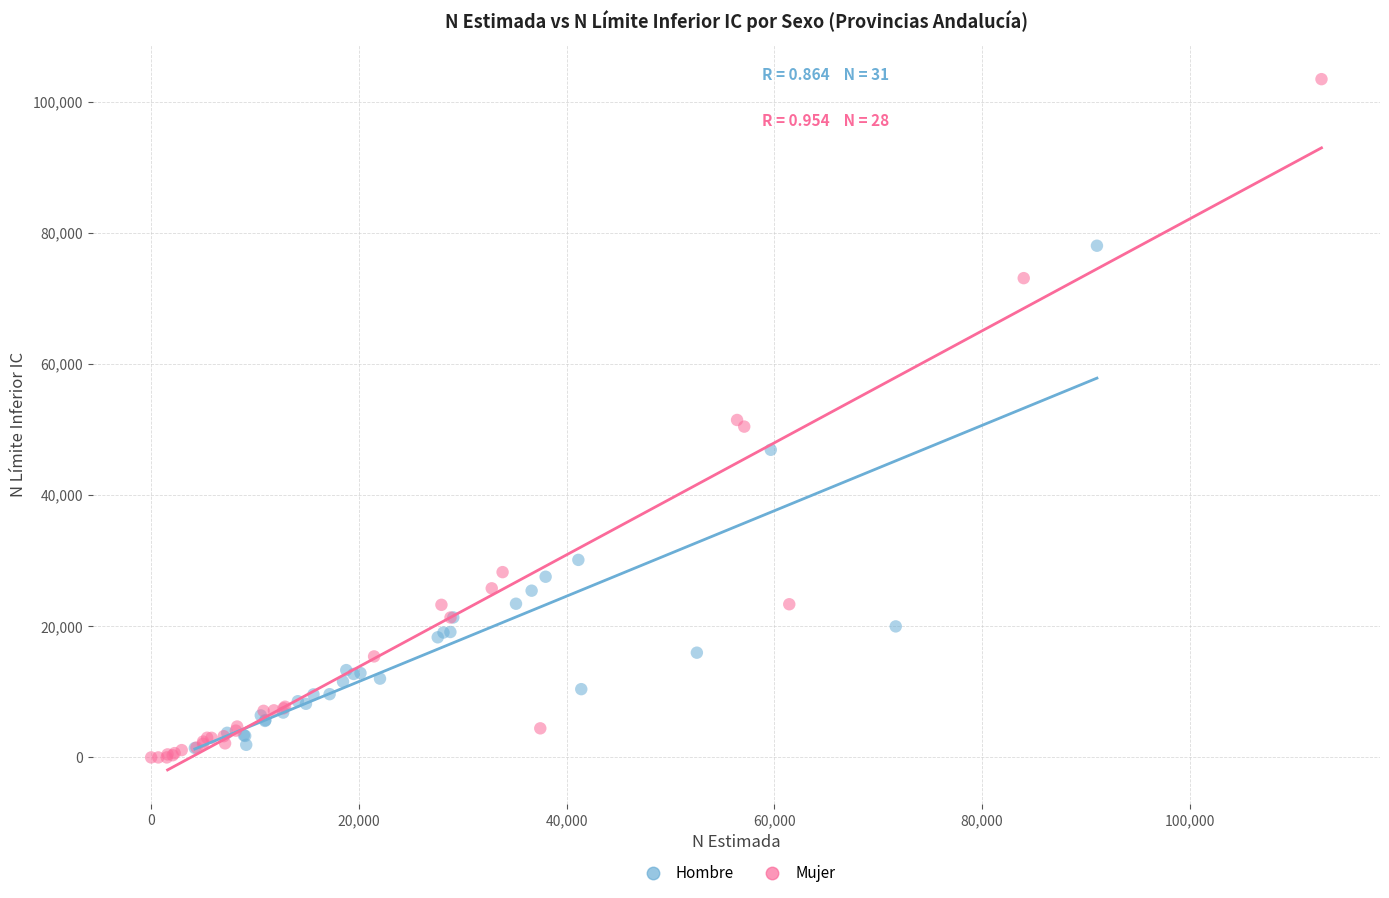

Which series has the largest Y range (max minus min)?

Mujer